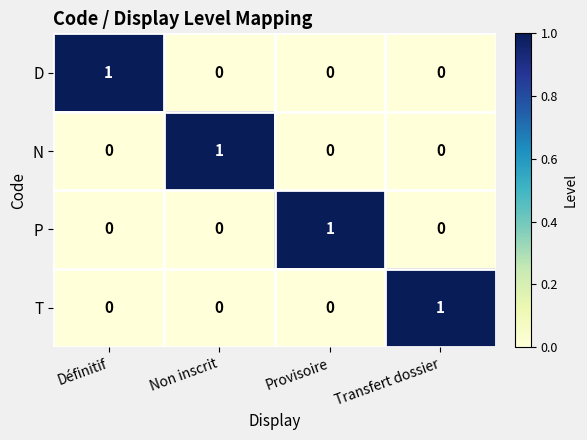

Is the value of P at Transfert dossier greater than the value of T at Transfert dossier?

No